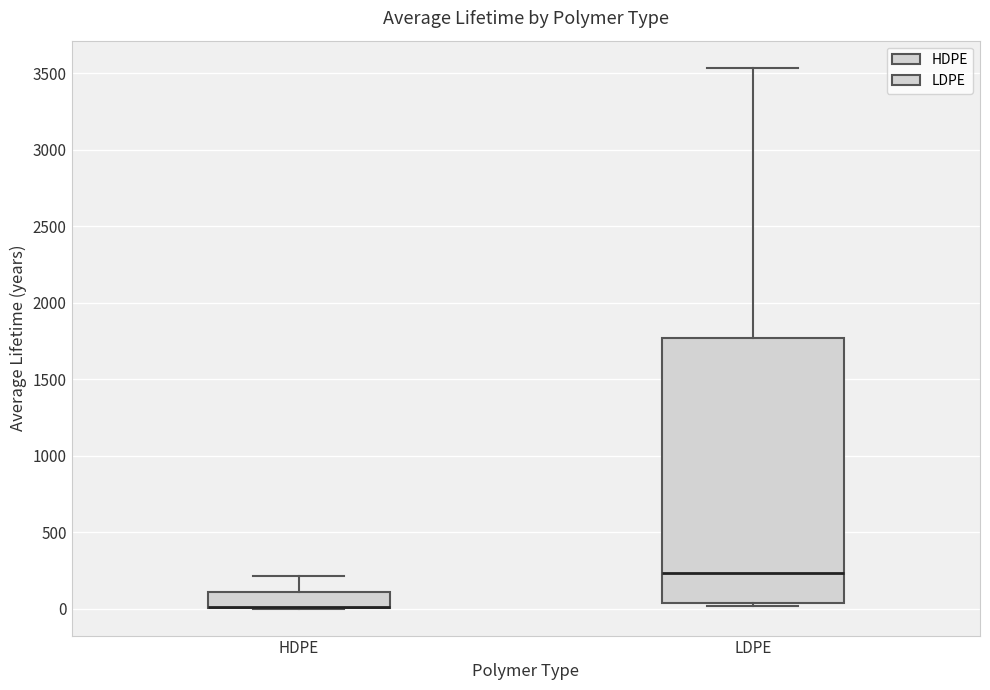

Reading left to right, transcribe this box plot: for each box, give where its median line is, the range the box spans, and where its two whiskers end, as read against the y-axis. The values are not printed on the chart, so give them approximately, as read against the axis.

HDPE: median 0 (drawn on the box's lower edge), box 0 to 100, whiskers 0 to 200
LDPE: median 250, box 50 to 1750, whiskers 0 to 3550